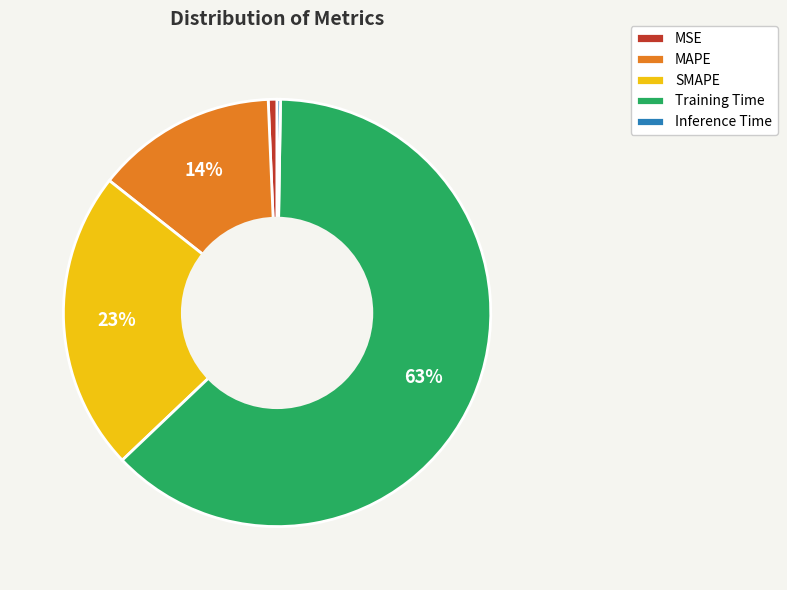

True or false: Training Time accounts for 63% of the total.

True